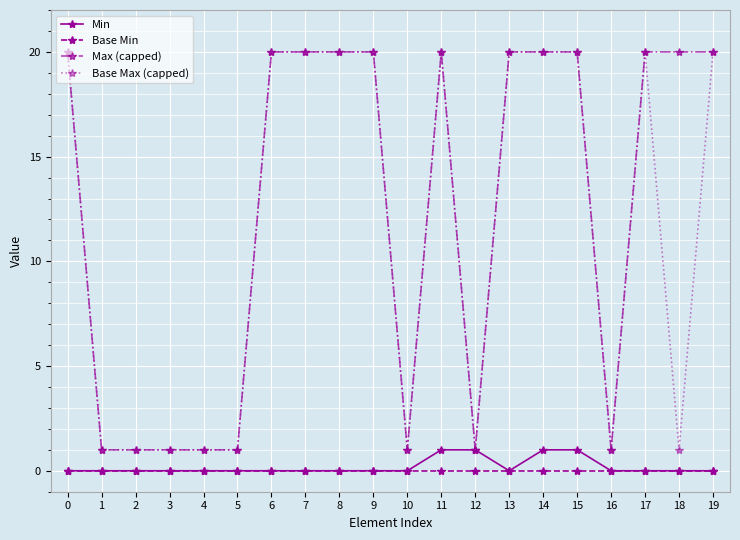

True or false: Min has a value of 1 at 4.

False